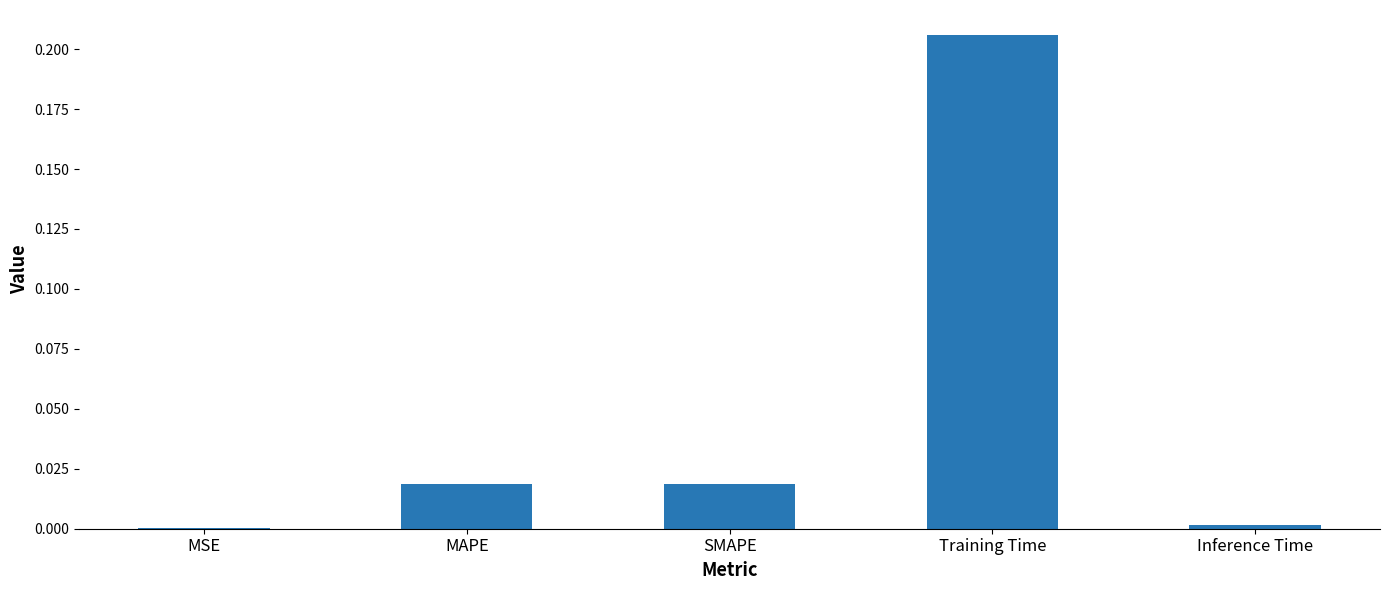

At which category does the chart reach its peak across all series?

Training Time